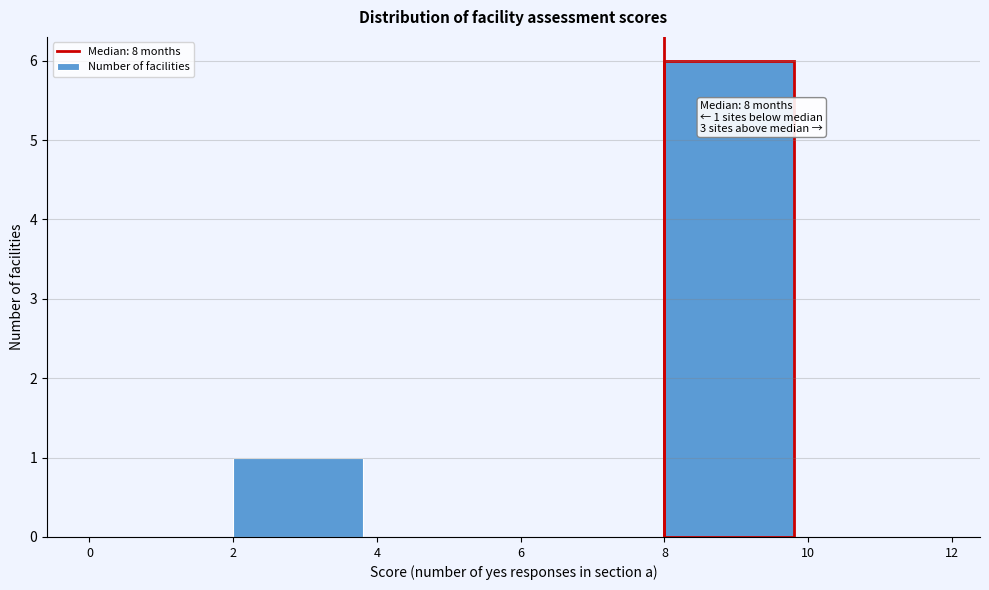

Over which range of the x-axis is the bar tallest?

8 to 10